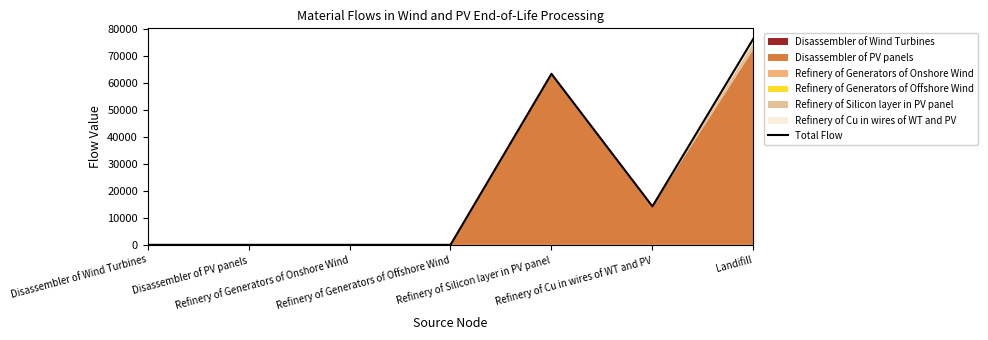

Where is the data nearest to the value 38242?

Refinery of Cu in wires of WT and PV